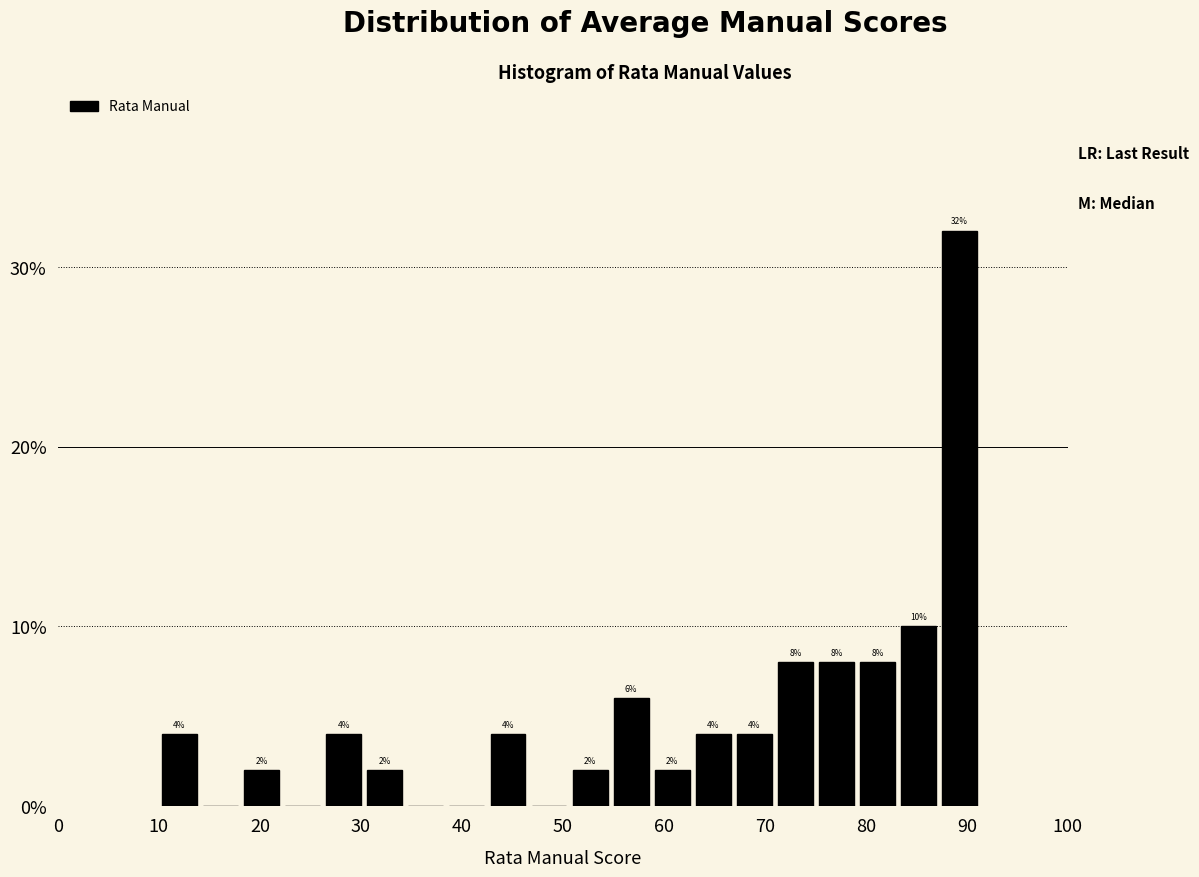

Over which range of the x-axis is the bar tallest?

87 to 91